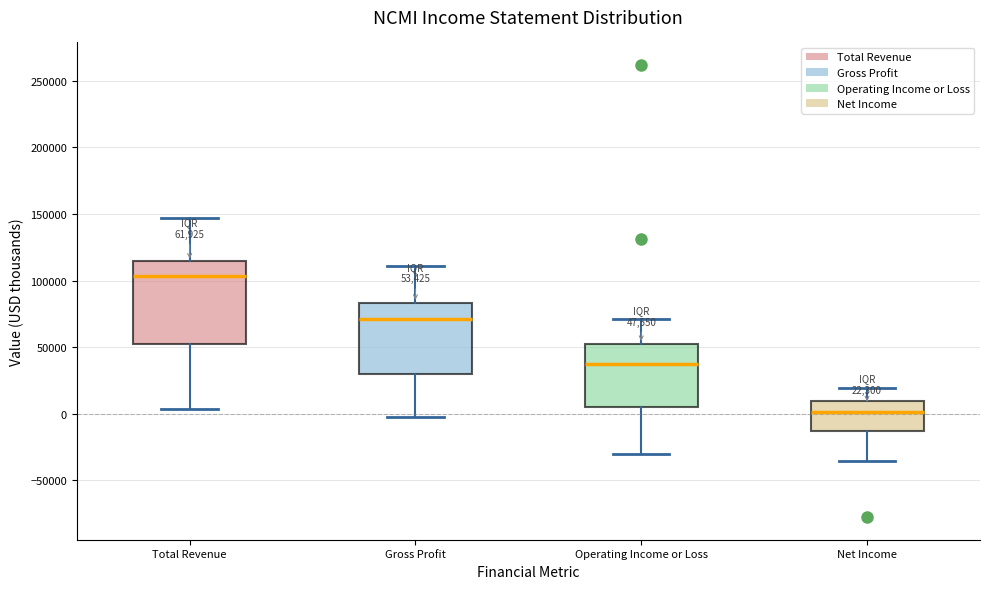

Which box is the tallest, from its lower edge to its upper edge?

Total Revenue